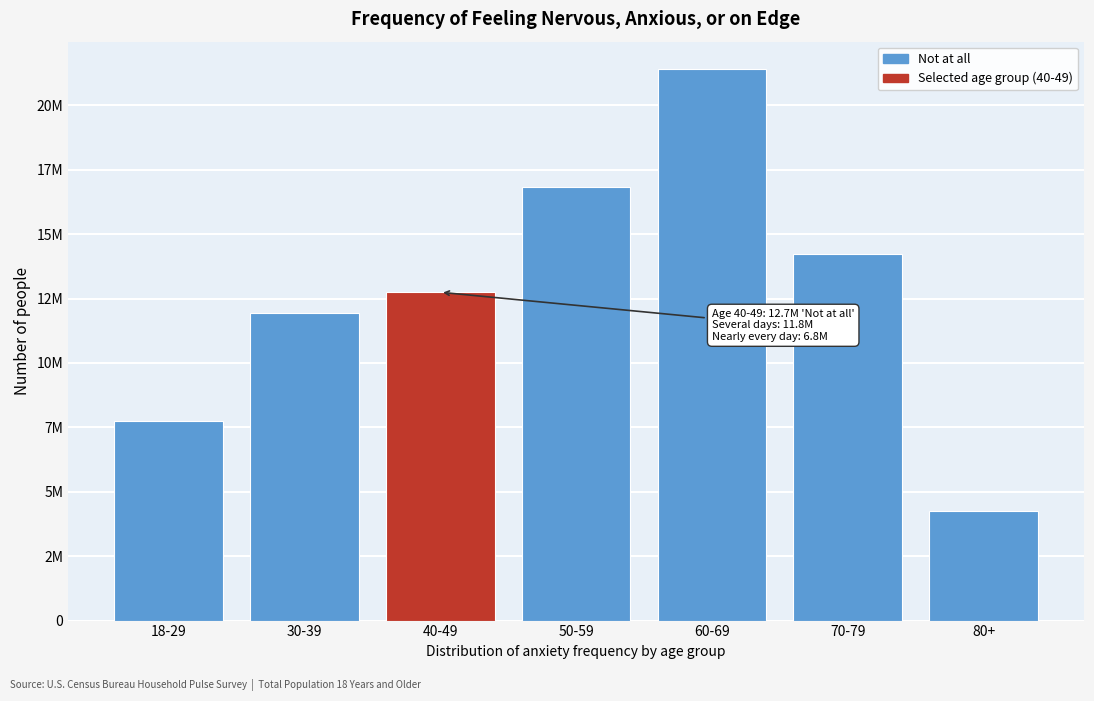

Are the bars horizontal?

No